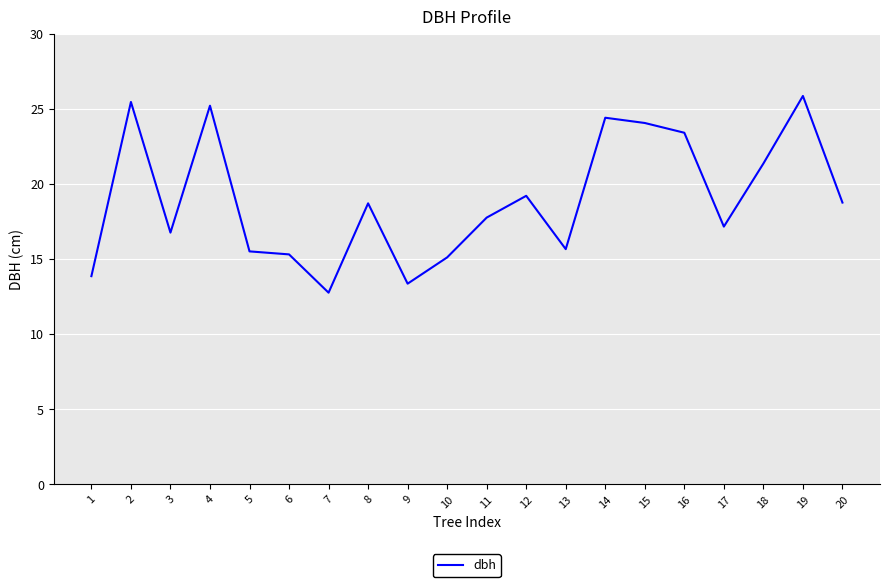

At which category does the data reach its first local valley?

3